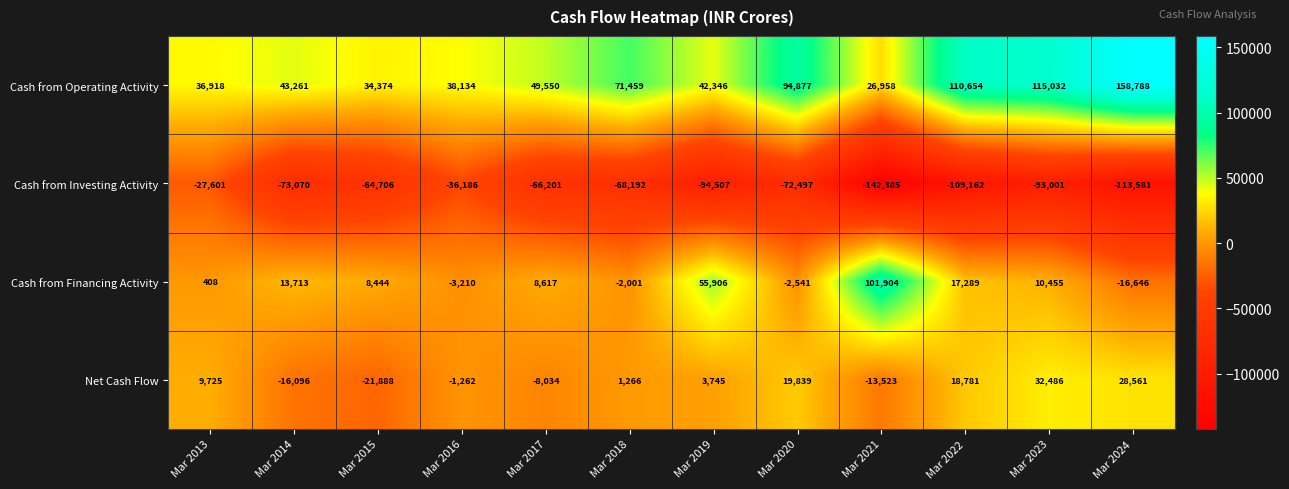

Is it true that Cash from Investing Activity equals -64706 at Mar 2015?

True